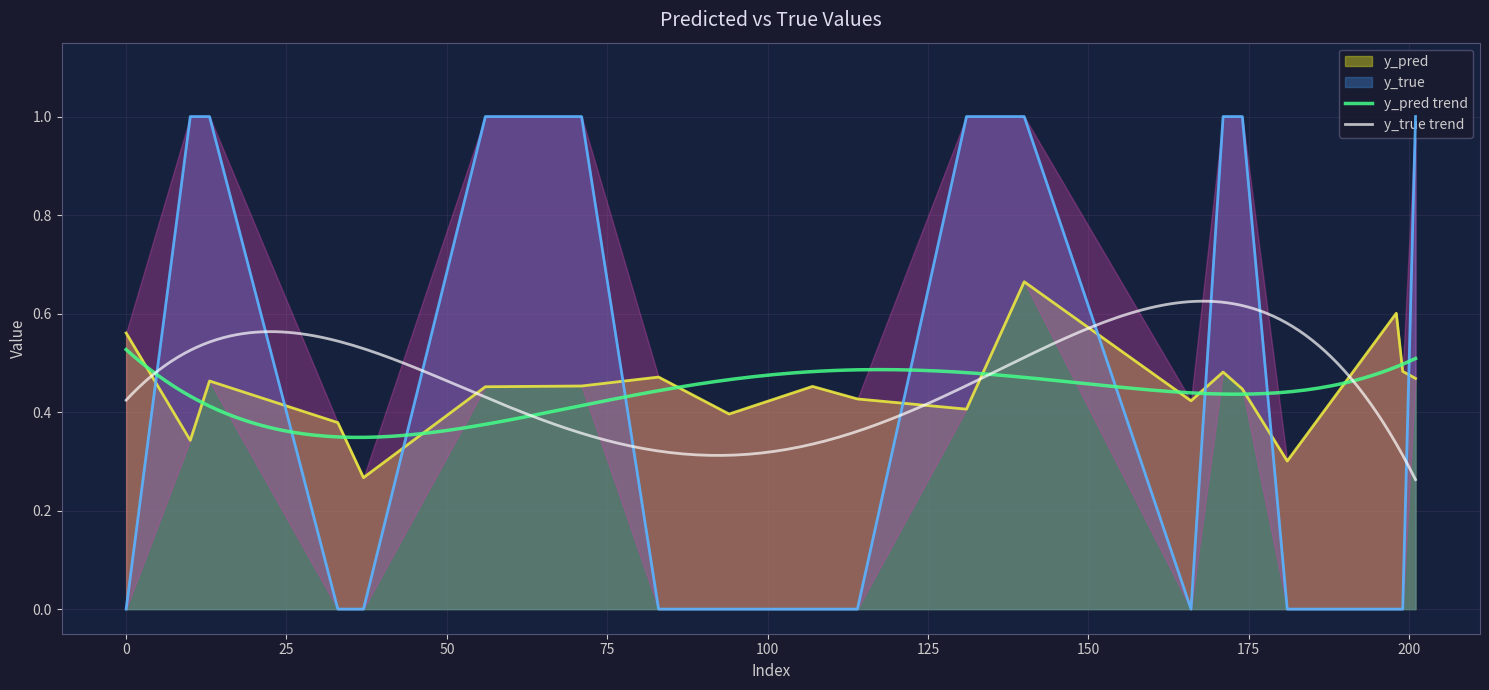

True or false: y_pred has a value of 0.6 at 131.

False